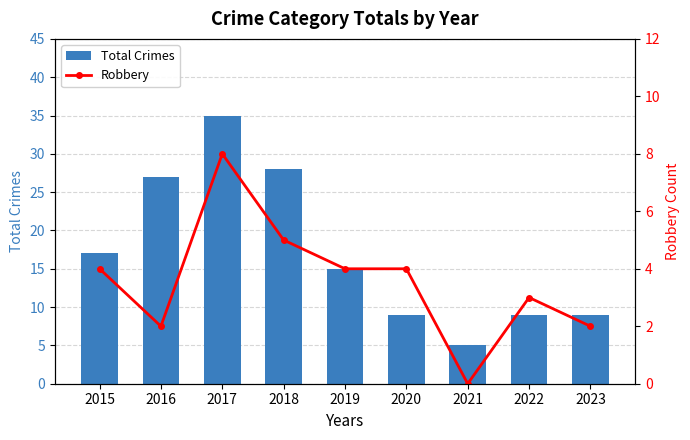

What is the difference between the second highest and second lowest values in the Robbery series?

3